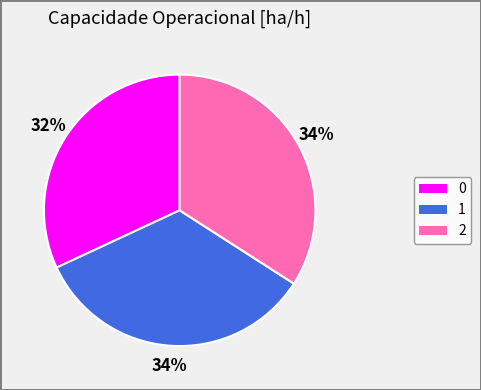

To the nearest percent, what is the combined percentage of 1 and 0?

66%